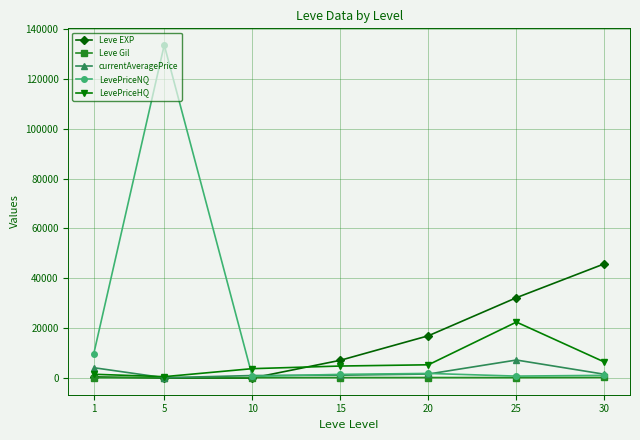

Is the value of Leve EXP at 15 greater than the value of LevePriceHQ at 1?

Yes